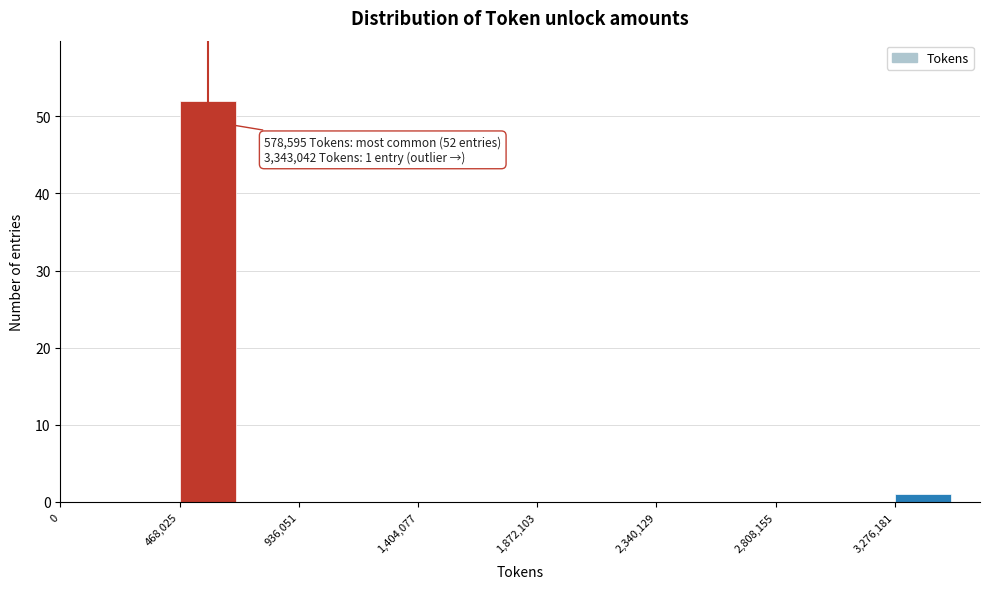

Which range on the x-axis has the tallest bar?

450000 to 700000